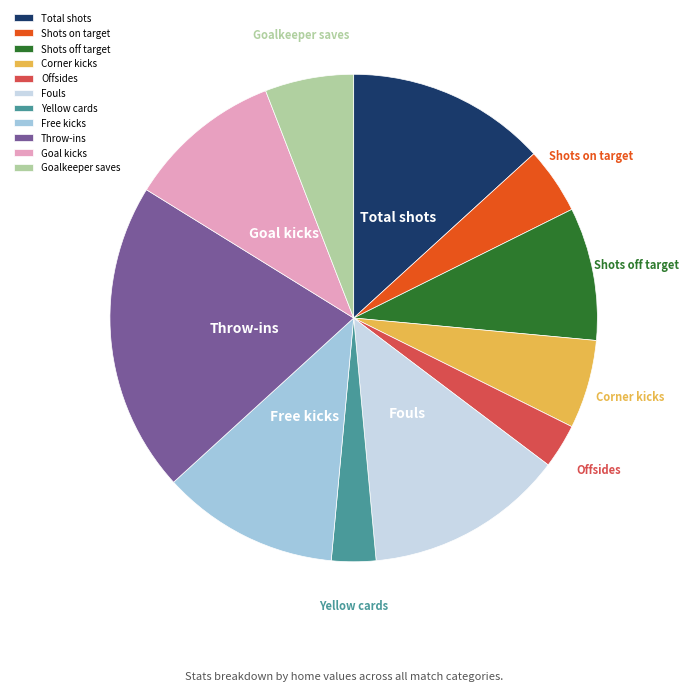

Approximately how many times larger is the value at Goalkeeper saves compared to Shots on target?

1.3